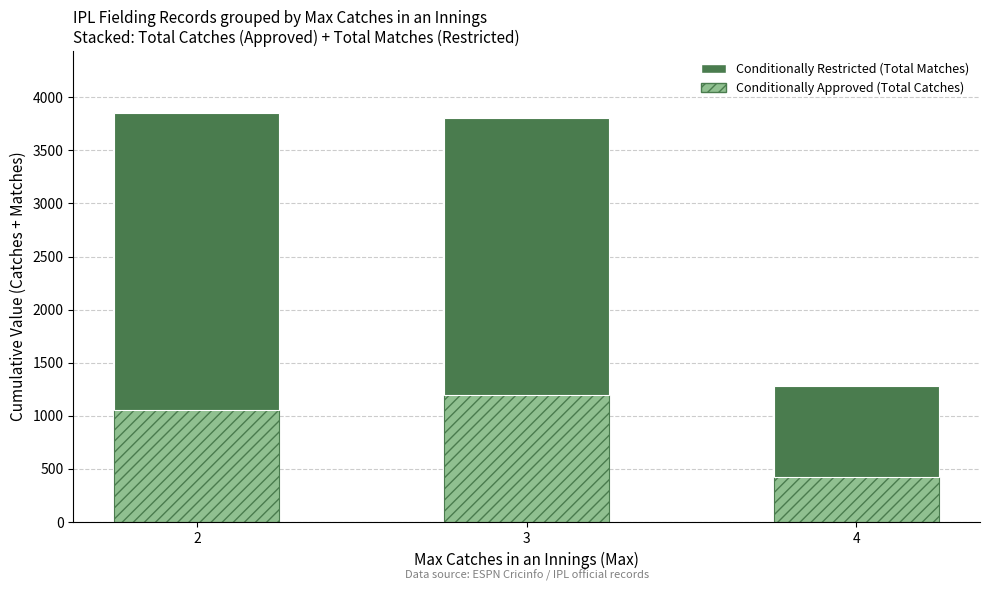

What is the value of the Conditionally Approved (Total Catches) bar at the 1st from the left?

1058